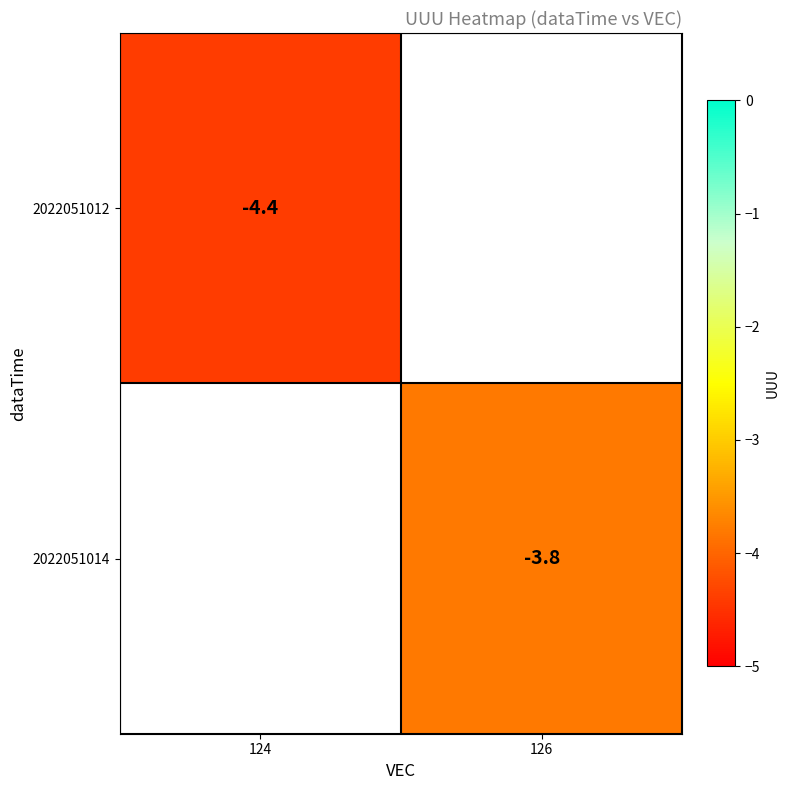

Is it true that 2022051014 equals -2.1 at 126?

False